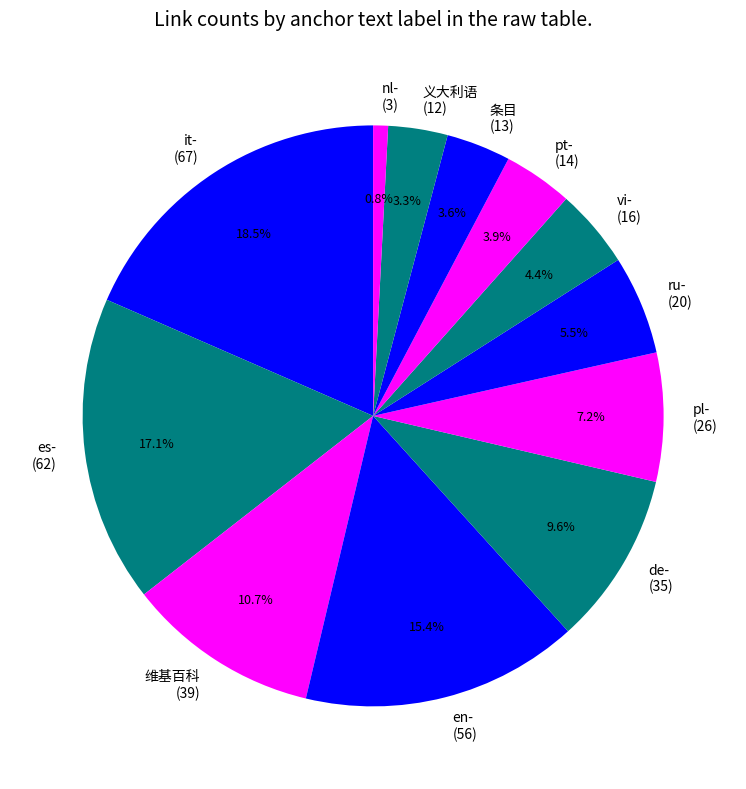

What is the ratio of the value at es- (62) to the value at pl- (26)?

2.4